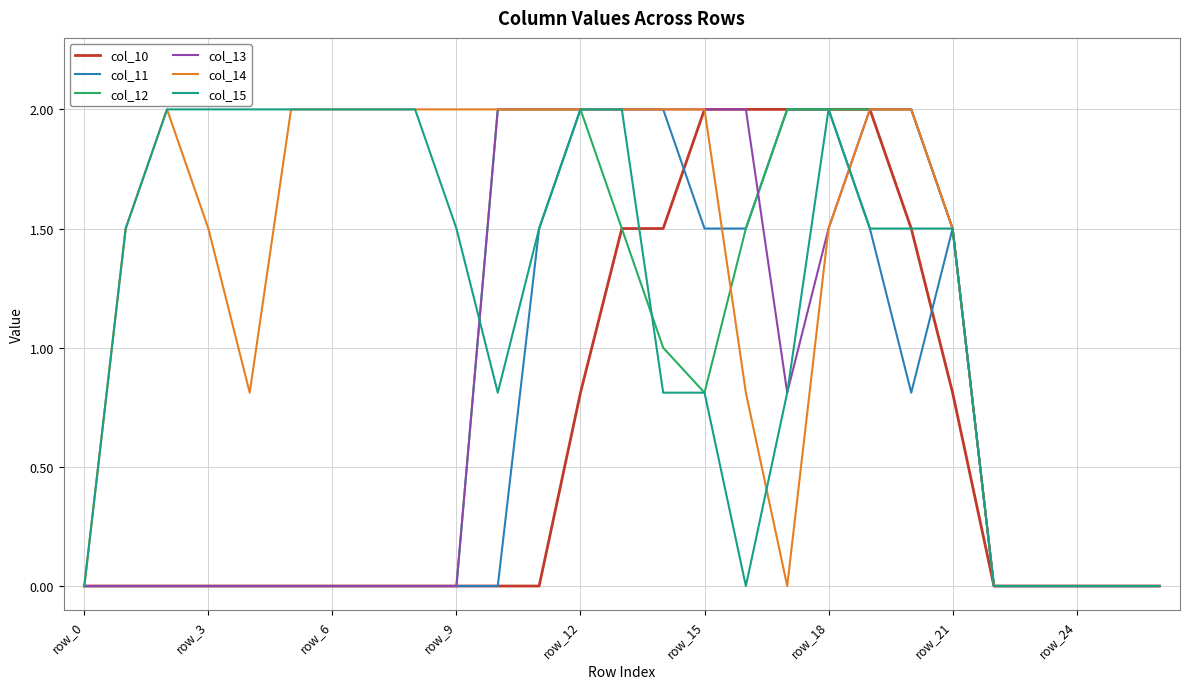

Which series has the largest total across all categories?

col_14